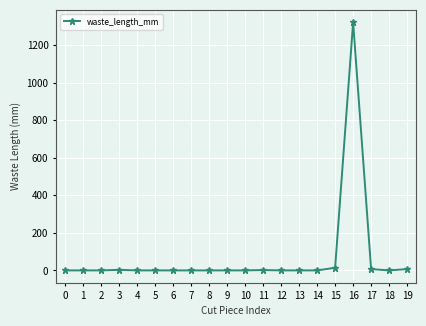

What is the greatest value displayed?

1323